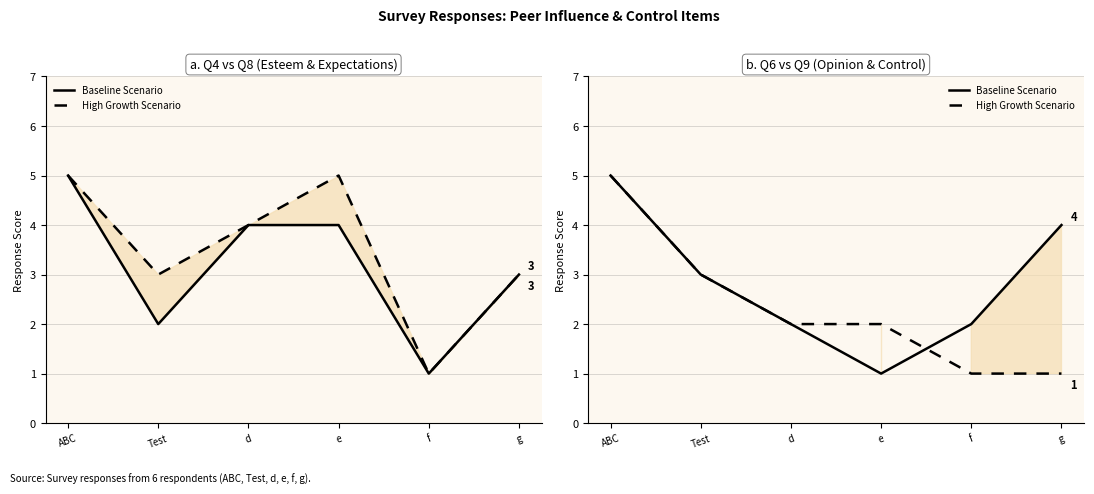

Does the chart display data point markers on the line(s)?

No